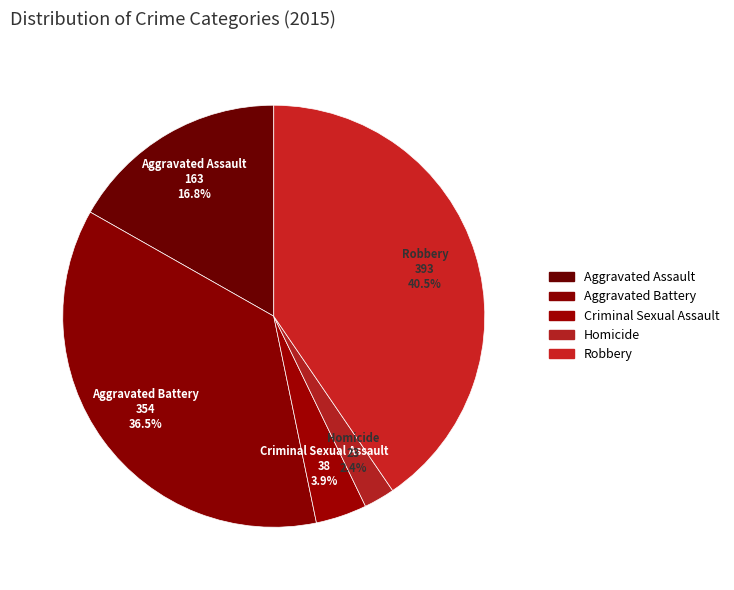

Is it true that Homicide is 2% of the pie?

True